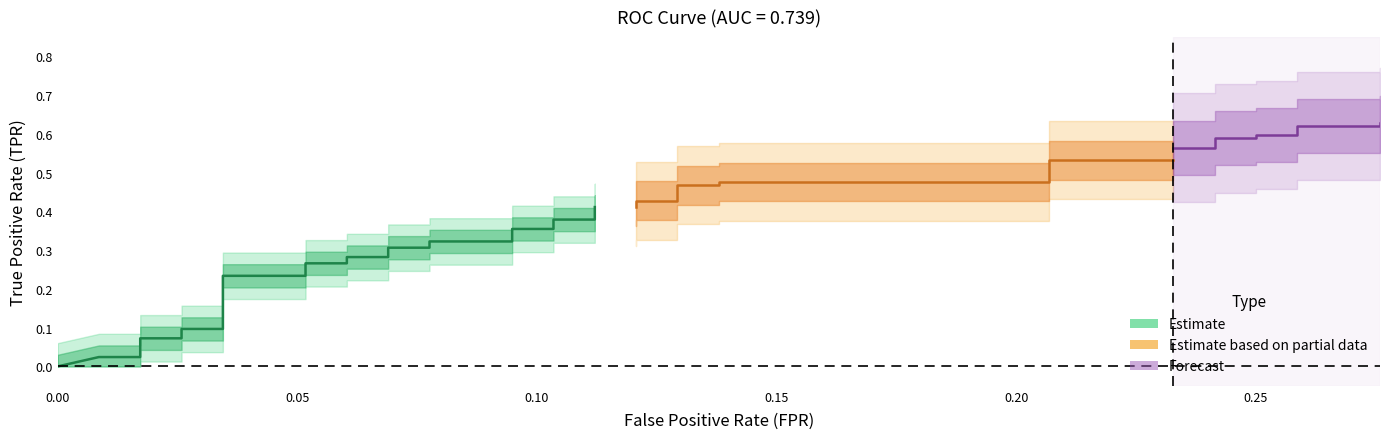

True or false: tpr and fpr cross at least once.

False